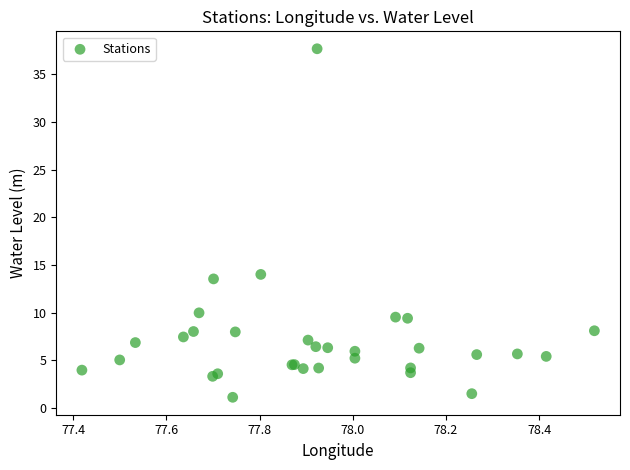

What Y value in the scatter plot is closest to 19?

14.0